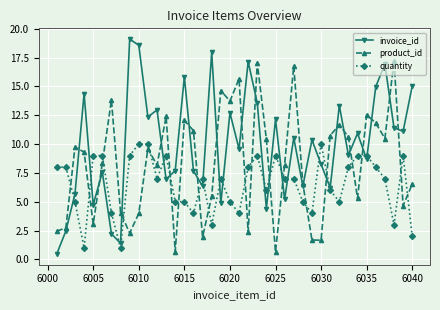

What is the value of the quantity point at the 13th from the left?

9.0